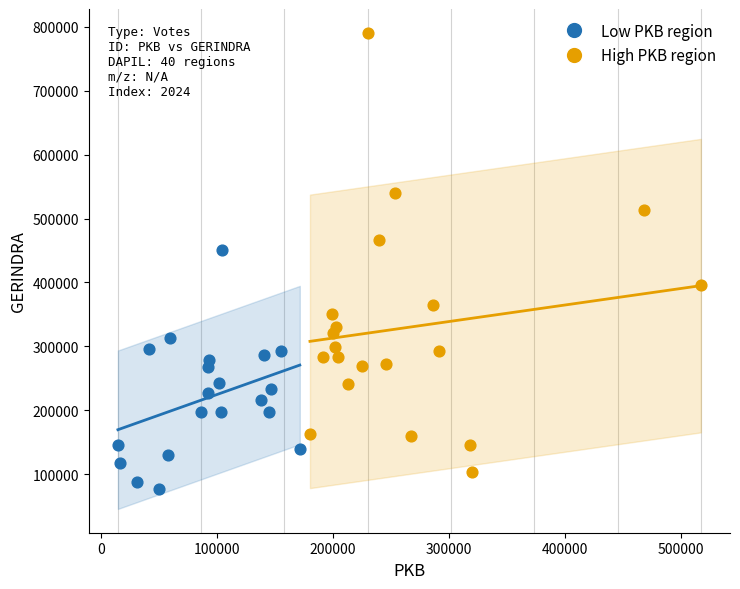

Which series has the widest spread of Y values?

High PKB region